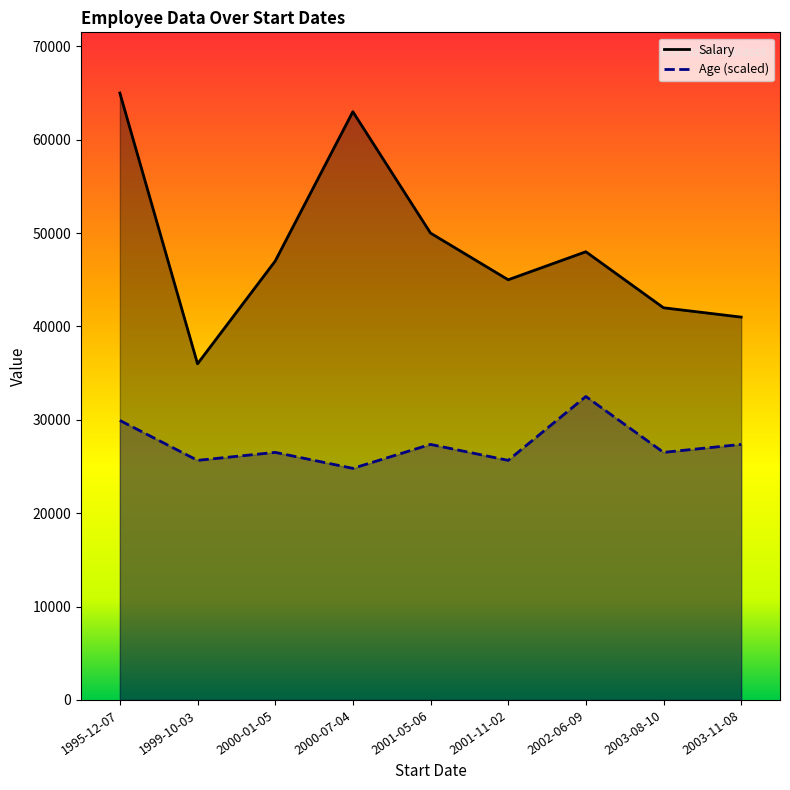

How many series are shown in this chart?

2